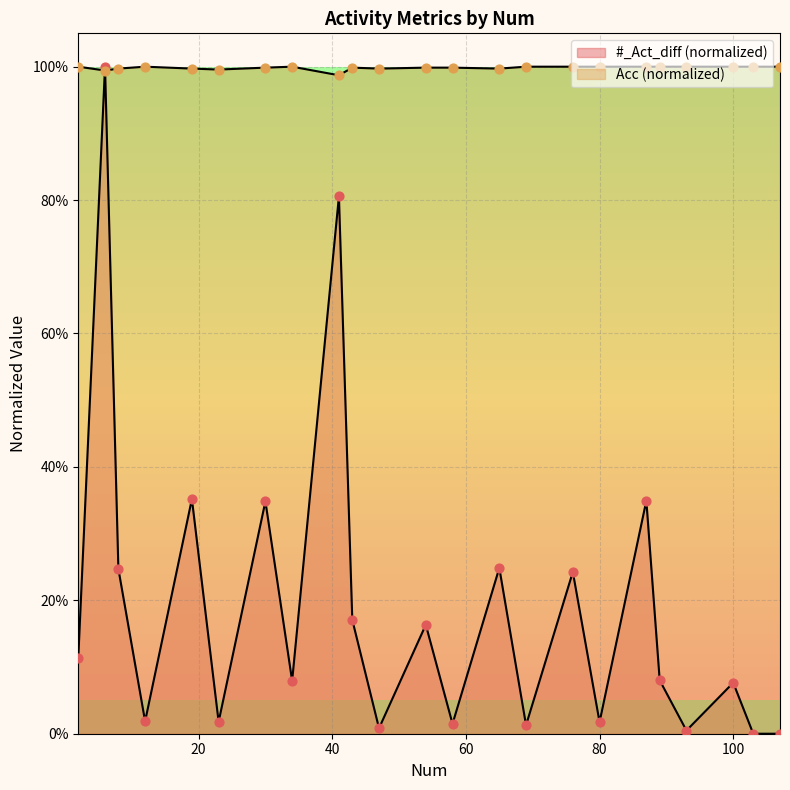

What are all the series names shown in the legend?

#_Act_diff, Acc